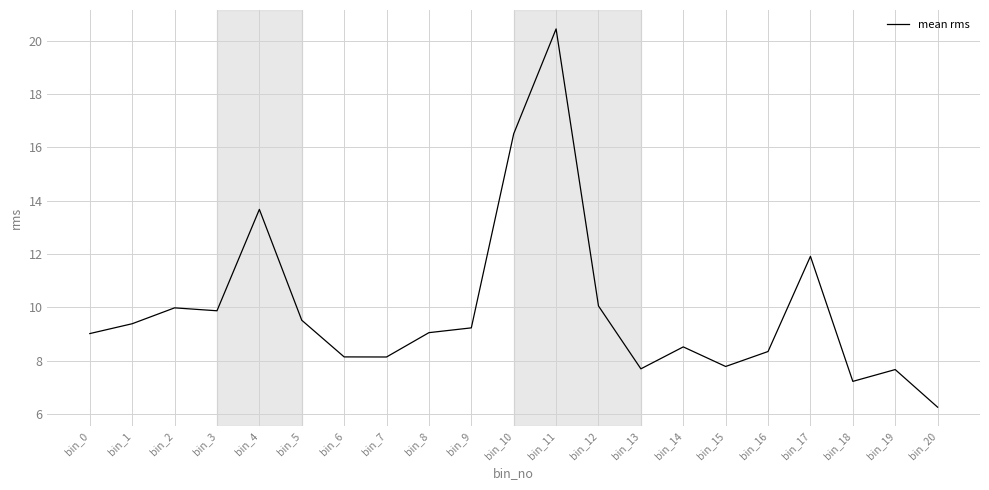

Which has a higher value, bin_2 or bin_5?

bin_2